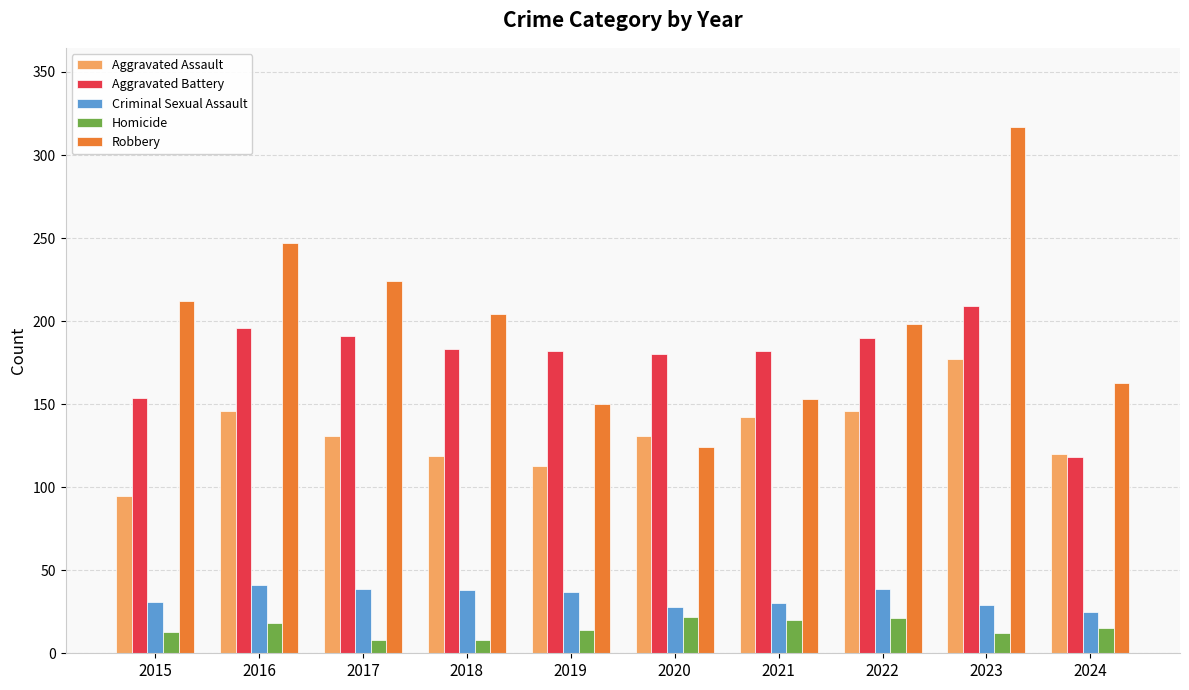

The value of Criminal Sexual Assault at 2022 is 24. True or false?

False